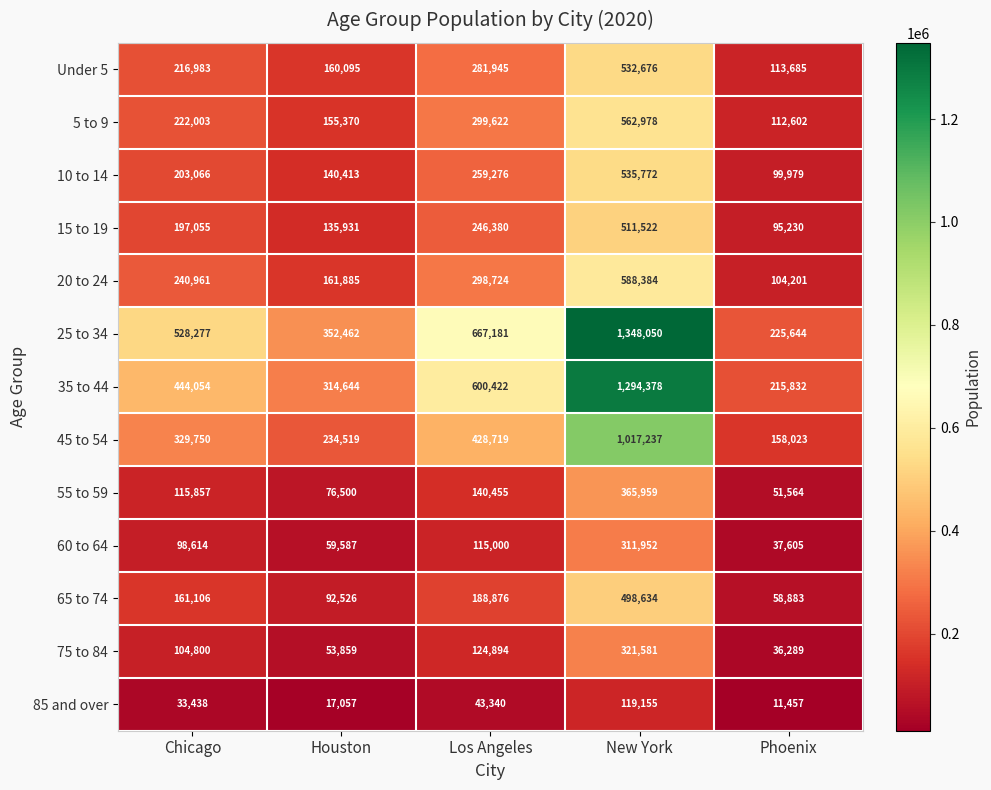

Read the 75 to 84 value at Chicago, to the nearest 100.

104800